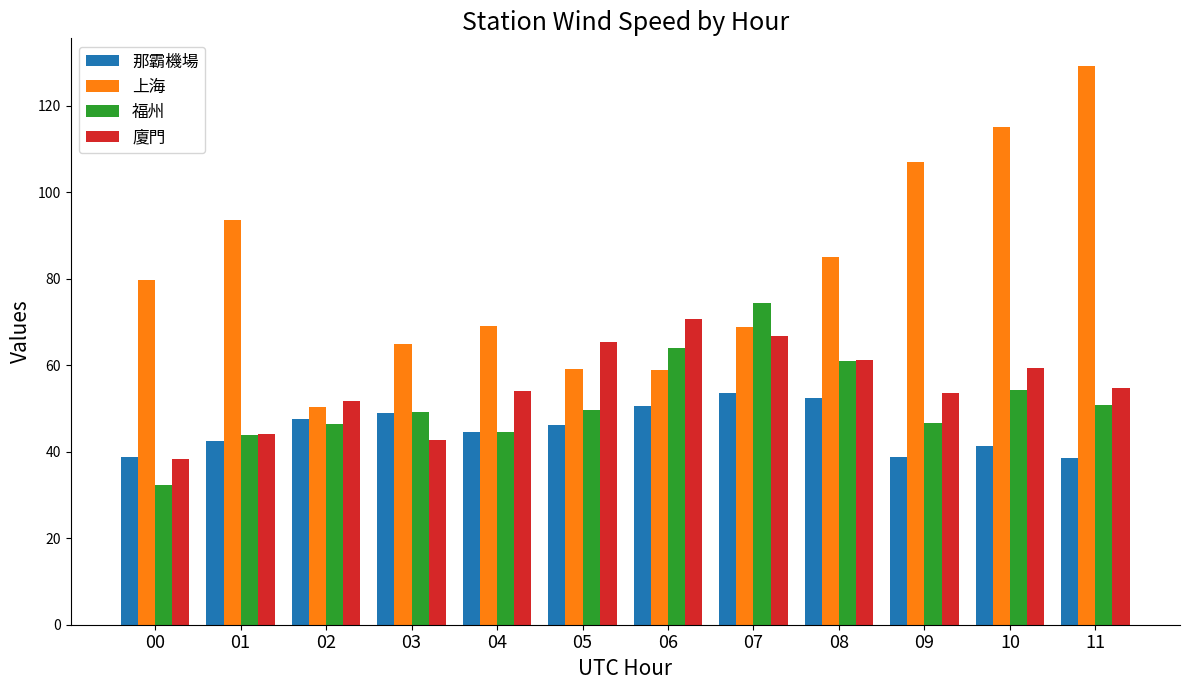

Is the value of 廈門 at 03 greater than the value of 上海 at 08?

No